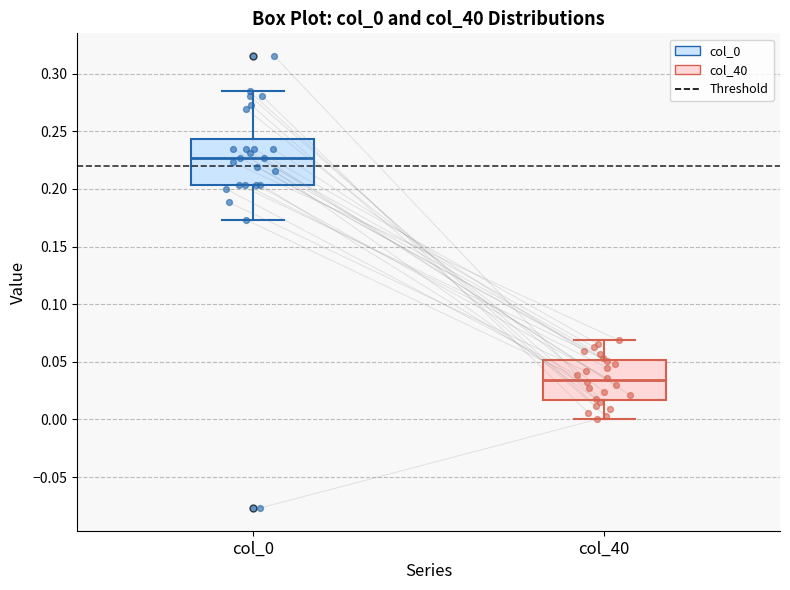

Where does the median line of the box for col_40 sit on the y-axis? The values are not printed on the chart, so give them approximately, as read against the axis.

0.035